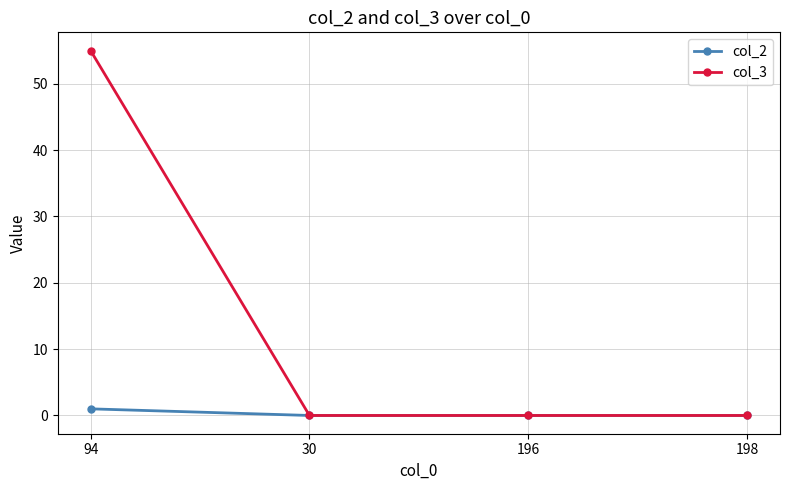

List the series in order of their overall mean, highest first.

col_3, col_2